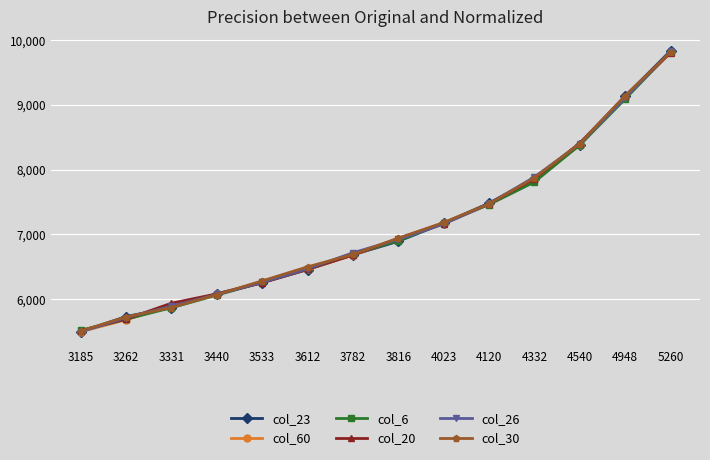

Read the col_6 value at 4023, to the nearest 10.

7180